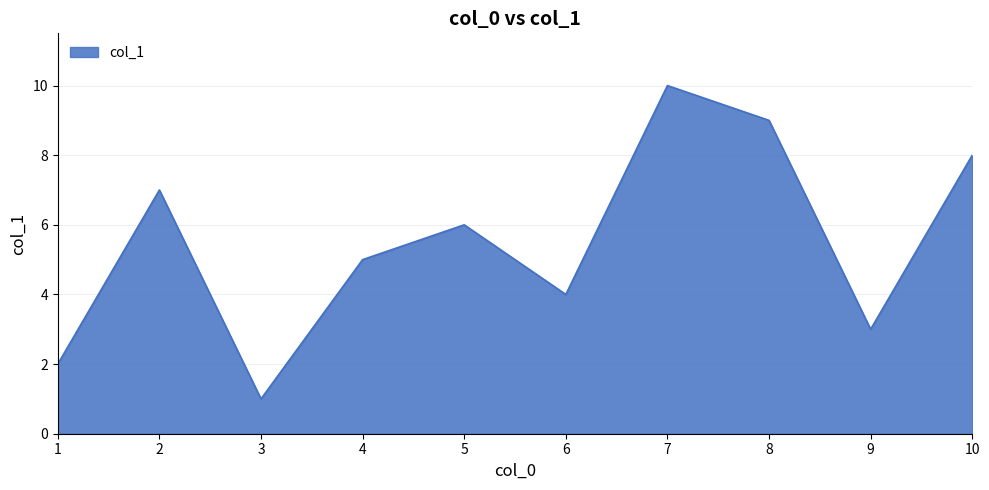

Reading left to right, what are all the values shown in this chart?

2	7	1	5	6	4	10	9	3	8